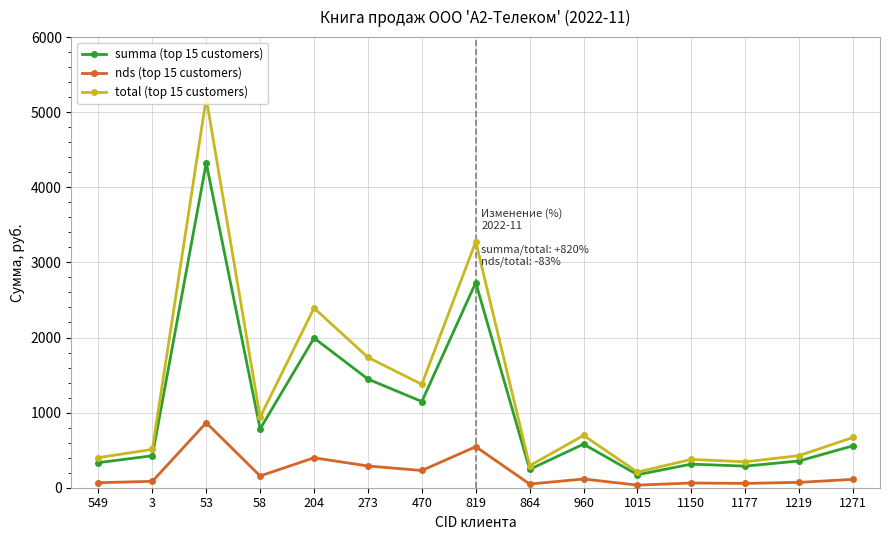

At which category is the sum across all series the highest?

53